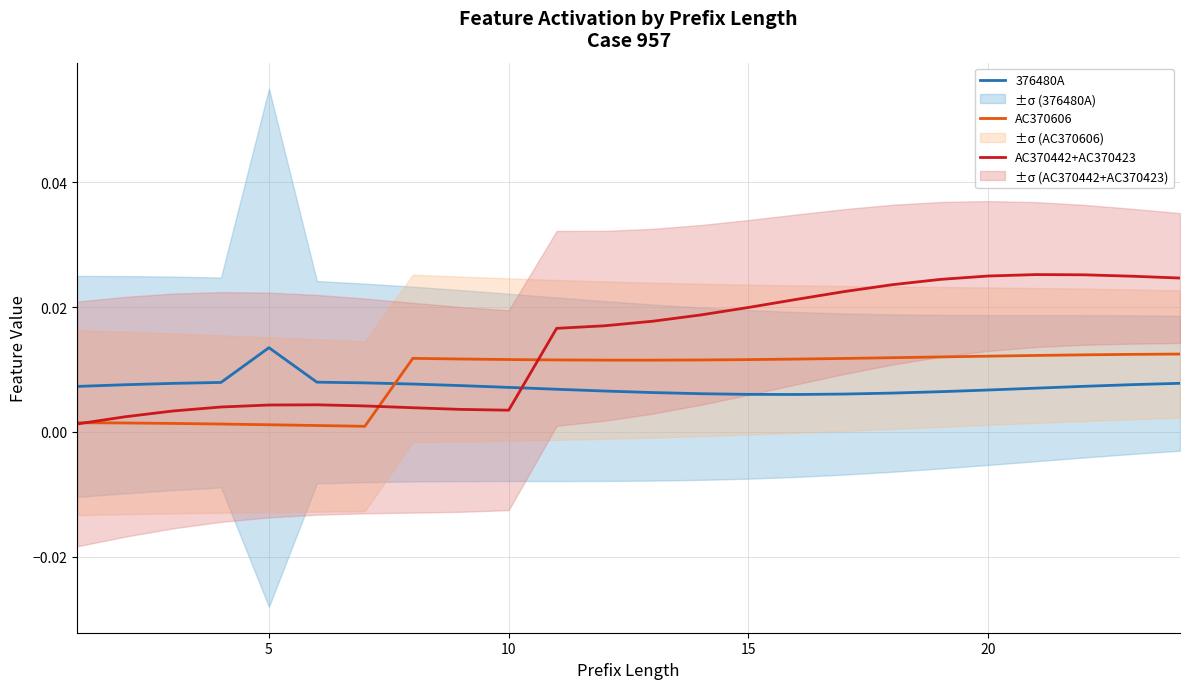

Which series ends up on top after the final intersection of 376480A and AC370442+AC370423?

AC370442+AC370423